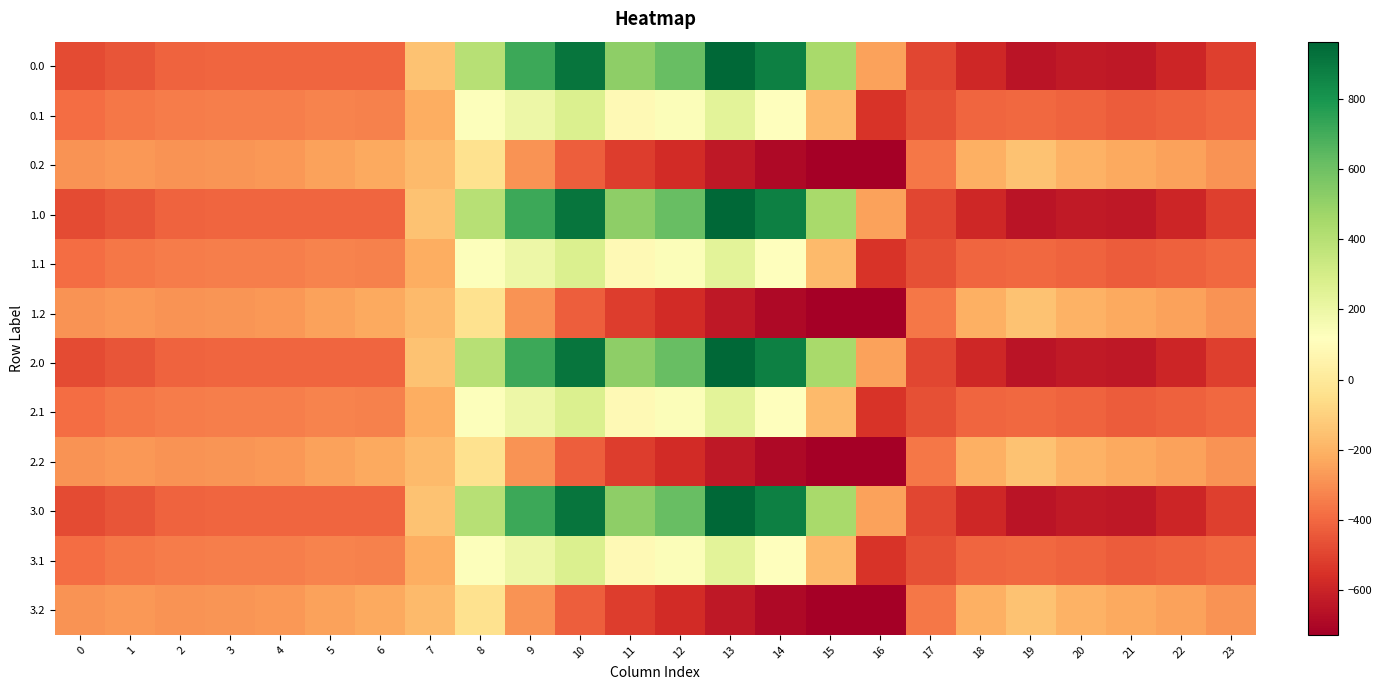

Reading right to left, extract all data points from this chart.

0.0: 23=-511.3	22=-592.3	21=-638.4	20=-629.9	19=-649.2	18=-586.7	17=-494.8	16=-250.9	15=443.0	14=870.3	13=962.7	12=619.4	11=516.0	10=916.2	9=716.9	8=395.3	7=-150.1	6=-408.0	5=-403.8	4=-404.9	3=-404.4	2=-410.3	1=-449.5	0=-482.0
0.1: 23=-399.4	22=-419.9	21=-432.4	20=-414.5	19=-400.2	18=-405.4	17=-466.6	16=-547.3	15=-173.1	14=113.7	13=241.5	12=134.6	11=87.0	10=274.1	9=191.1	8=125.2	7=-217.1	6=-332.2	5=-325.7	4=-339.6	3=-342.7	2=-347.9	1=-361.1	0=-384.6
0.2: 23=-287.5	22=-247.4	21=-226.4	20=-199.2	19=-151.0	18=-210.0	17=-362.4	16=-726.6	15=-725.8	14=-687.4	13=-640.4	12=-571.2	11=-520.6	10=-423.5	9=-288.5	8=-35.3	7=-176.6	6=-228.8	5=-245.0	4=-274.4	3=-281.0	2=-285.5	1=-272.7	0=-287.1
1.0: 23=-511.3	22=-592.3	21=-638.4	20=-629.9	19=-649.2	18=-586.7	17=-494.8	16=-250.9	15=443.0	14=870.3	13=962.7	12=619.4	11=516.0	10=916.2	9=716.9	8=395.3	7=-150.1	6=-408.0	5=-403.8	4=-404.9	3=-404.4	2=-410.3	1=-449.5	0=-482.0
1.1: 23=-399.4	22=-419.9	21=-432.4	20=-414.5	19=-400.2	18=-405.4	17=-466.6	16=-547.3	15=-173.1	14=113.7	13=241.5	12=134.6	11=87.0	10=274.1	9=191.1	8=125.2	7=-217.1	6=-332.2	5=-325.7	4=-339.6	3=-342.7	2=-347.9	1=-361.1	0=-384.6
1.2: 23=-287.5	22=-247.4	21=-226.4	20=-199.2	19=-151.0	18=-210.0	17=-362.4	16=-726.6	15=-725.8	14=-687.4	13=-640.4	12=-571.2	11=-520.6	10=-423.5	9=-288.5	8=-35.3	7=-176.6	6=-228.8	5=-245.0	4=-274.4	3=-281.0	2=-285.5	1=-272.7	0=-287.1
2.0: 23=-511.3	22=-592.3	21=-638.4	20=-629.9	19=-649.2	18=-586.7	17=-494.8	16=-250.9	15=443.0	14=870.3	13=962.7	12=619.4	11=516.0	10=916.2	9=716.9	8=395.3	7=-150.1	6=-408.0	5=-403.8	4=-404.9	3=-404.4	2=-410.3	1=-449.5	0=-482.0
2.1: 23=-399.4	22=-419.9	21=-432.4	20=-414.5	19=-400.2	18=-405.4	17=-466.6	16=-547.3	15=-173.1	14=113.7	13=241.5	12=134.6	11=87.0	10=274.1	9=191.1	8=125.2	7=-217.1	6=-332.2	5=-325.7	4=-339.6	3=-342.7	2=-347.9	1=-361.1	0=-384.6
2.2: 23=-287.5	22=-247.4	21=-226.4	20=-199.2	19=-151.0	18=-210.0	17=-362.4	16=-726.6	15=-725.8	14=-687.4	13=-640.4	12=-571.2	11=-520.6	10=-423.5	9=-288.5	8=-35.3	7=-176.6	6=-228.8	5=-245.0	4=-274.4	3=-281.0	2=-285.5	1=-272.7	0=-287.1
3.0: 23=-511.3	22=-592.3	21=-638.4	20=-629.9	19=-649.2	18=-586.7	17=-494.8	16=-250.9	15=443.0	14=870.3	13=962.7	12=619.4	11=516.0	10=916.2	9=716.9	8=395.3	7=-150.1	6=-408.0	5=-403.8	4=-404.9	3=-404.4	2=-410.3	1=-449.5	0=-482.0
3.1: 23=-399.4	22=-419.9	21=-432.4	20=-414.5	19=-400.2	18=-405.4	17=-466.6	16=-547.3	15=-173.1	14=113.7	13=241.5	12=134.6	11=87.0	10=274.1	9=191.1	8=125.2	7=-217.1	6=-332.2	5=-325.7	4=-339.6	3=-342.7	2=-347.9	1=-361.1	0=-384.6
3.2: 23=-287.5	22=-247.4	21=-226.4	20=-199.2	19=-151.0	18=-210.0	17=-362.4	16=-726.6	15=-725.8	14=-687.4	13=-640.4	12=-571.2	11=-520.6	10=-423.5	9=-288.5	8=-35.3	7=-176.6	6=-228.8	5=-245.0	4=-274.4	3=-281.0	2=-285.5	1=-272.7	0=-287.1